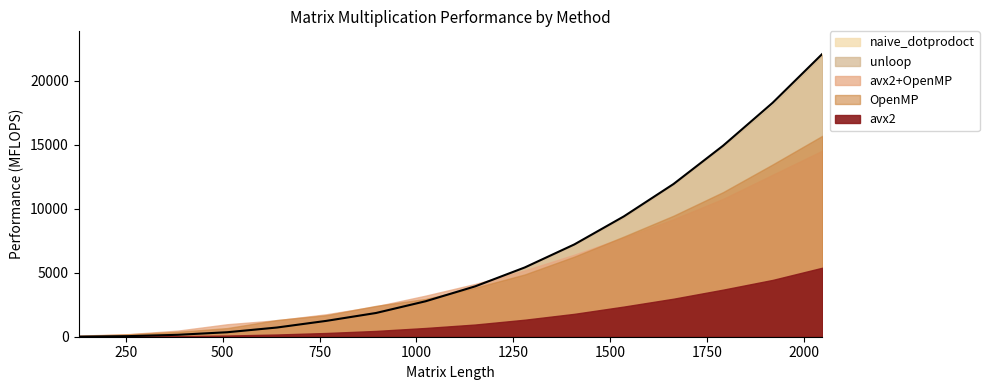

True or false: unloop and avx2+OpenMP intersect in this chart.

True